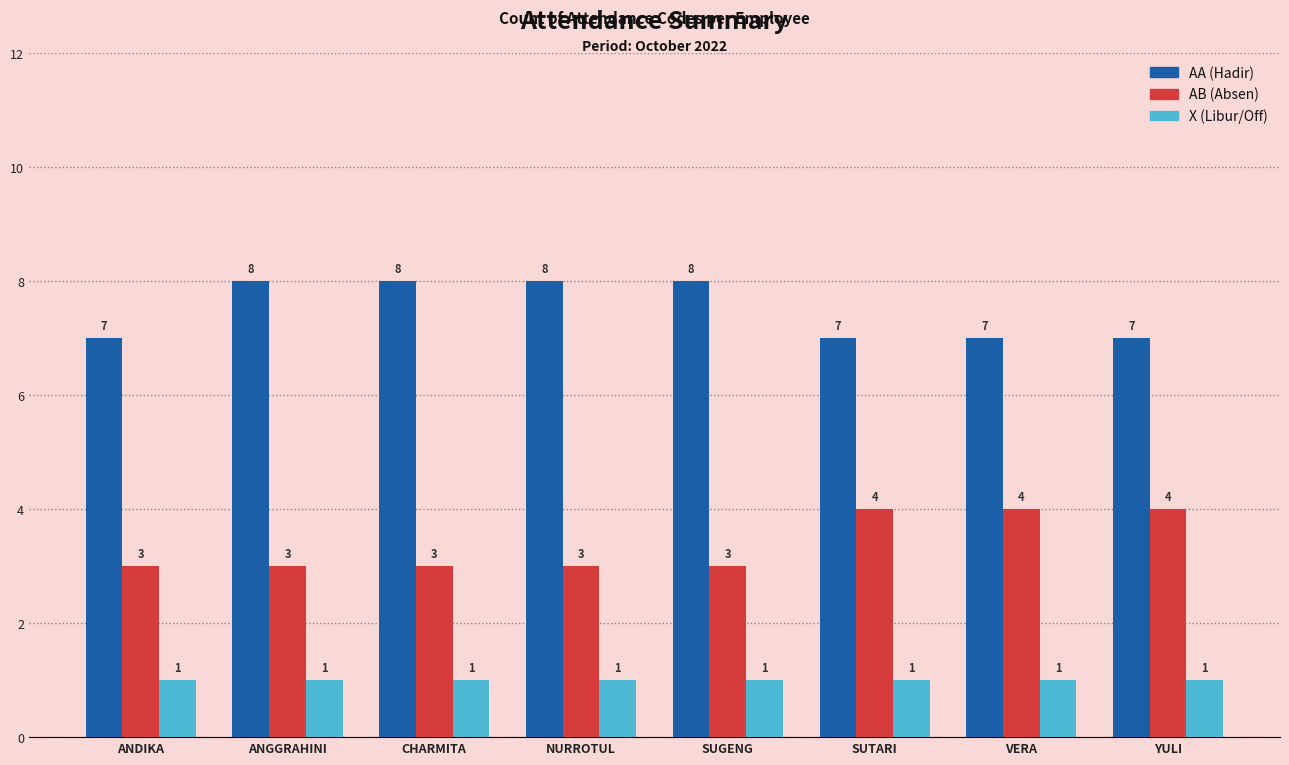

Reading right to left, list all the values displayed in this chart.

AA: YULI=7	VERA=7	SUTARI=7	SUGENG=8	NURROTUL=8	CHARMITA=8	ANGGRAHINI=8	ANDIKA=7
AB: YULI=4	VERA=4	SUTARI=4	SUGENG=3	NURROTUL=3	CHARMITA=3	ANGGRAHINI=3	ANDIKA=3
X: YULI=1	VERA=1	SUTARI=1	SUGENG=1	NURROTUL=1	CHARMITA=1	ANGGRAHINI=1	ANDIKA=1